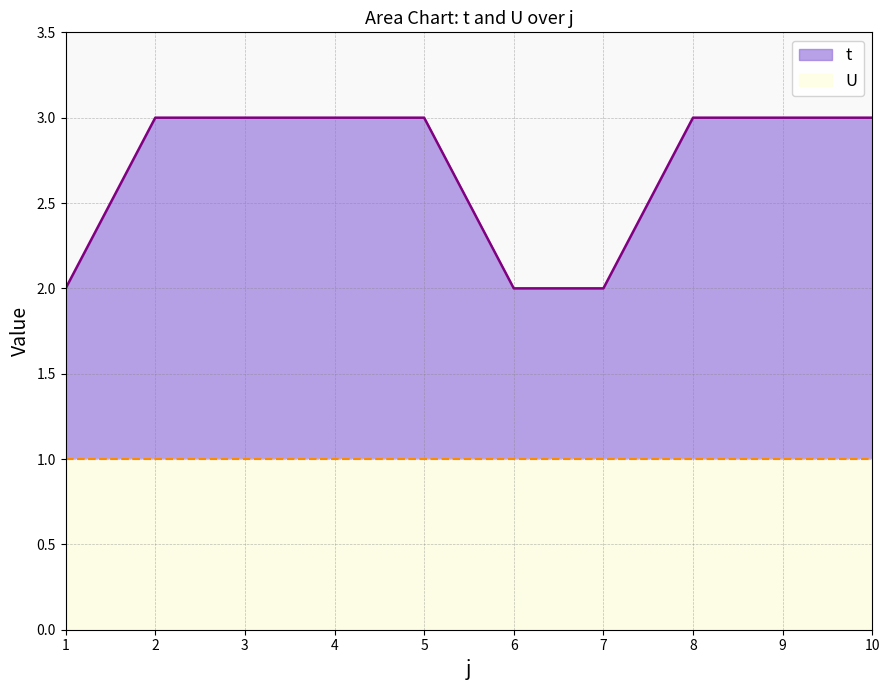

Rank the categories by value from highest to lowest.

2, 3, 4, 5, 8, 9, 10, 1, 6, 7